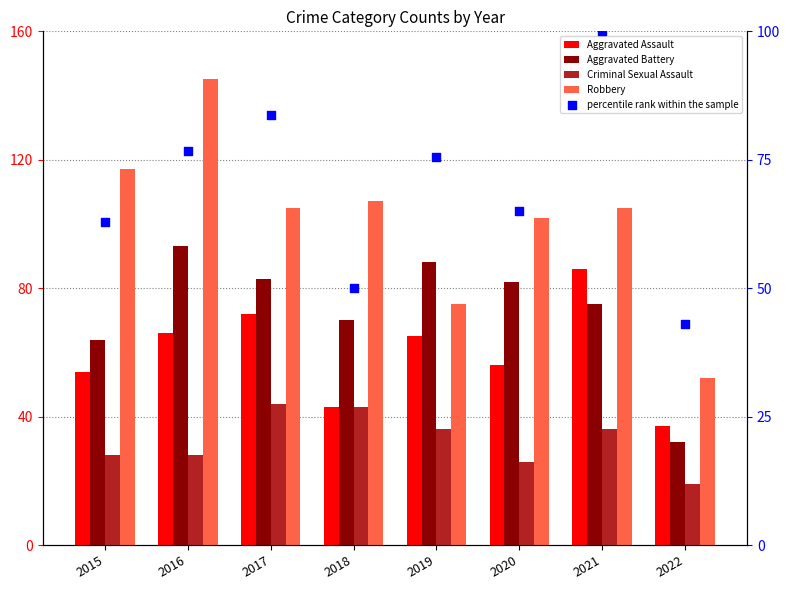

What are all the series names shown in the legend?

Aggravated Assault, Aggravated Battery, Criminal Sexual Assault, Robbery, percentile rank within the sample